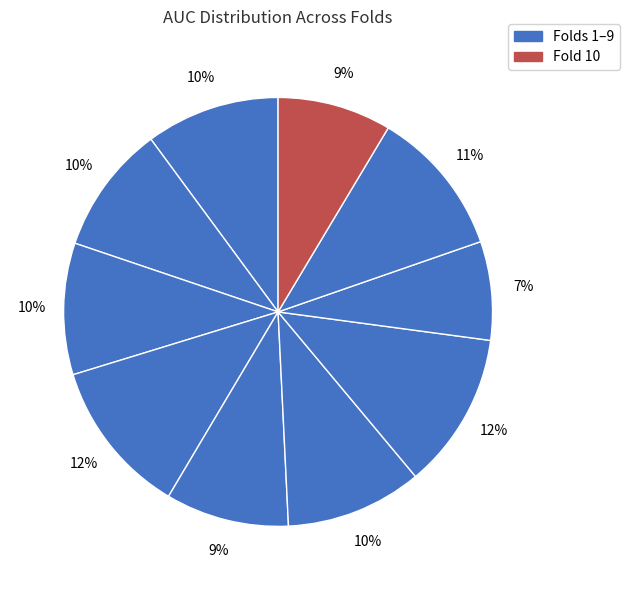

How many slices are in this pie chart?

10